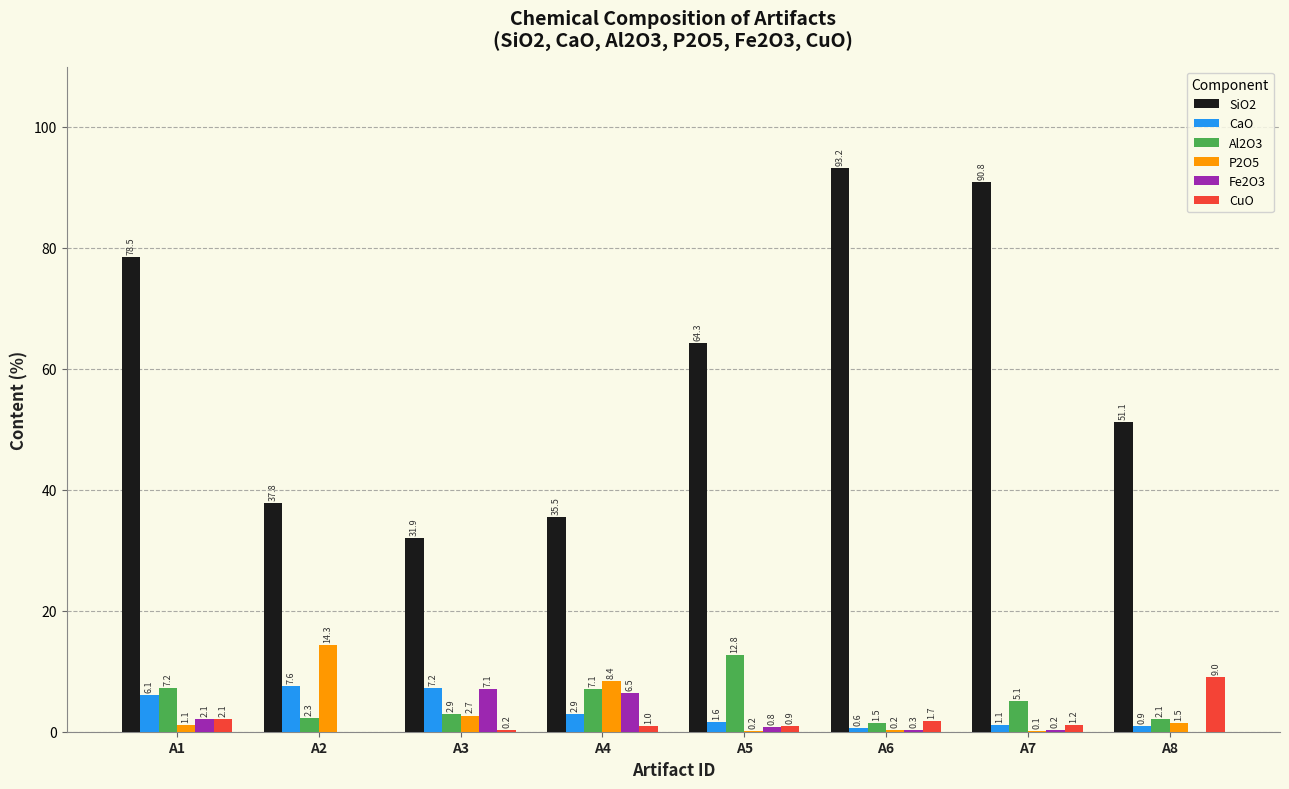

What is the maximum value shown in the chart?

93.2